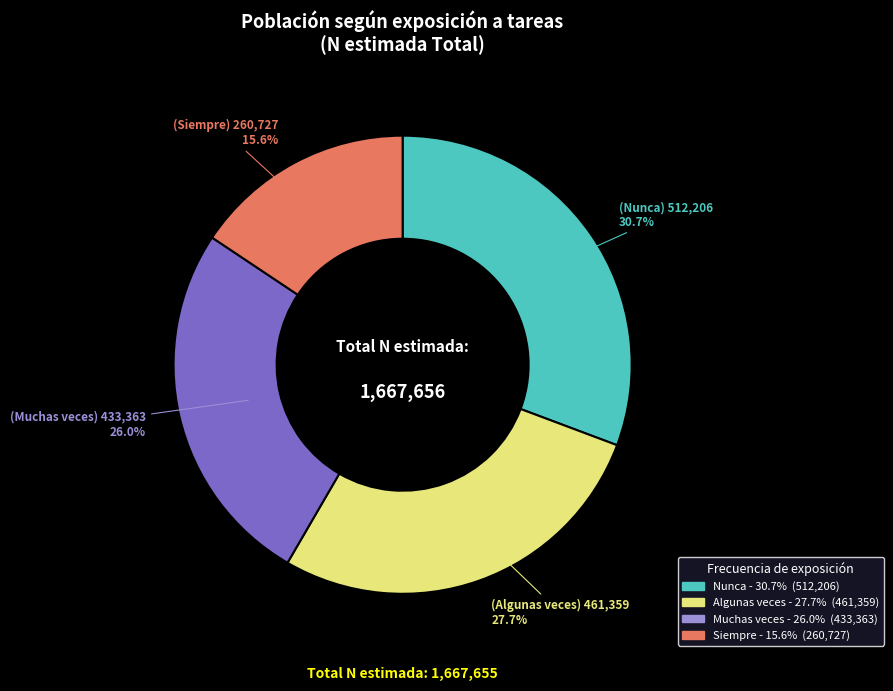

What is the ratio of the value at Algunas veces to the value at Nunca?

0.9